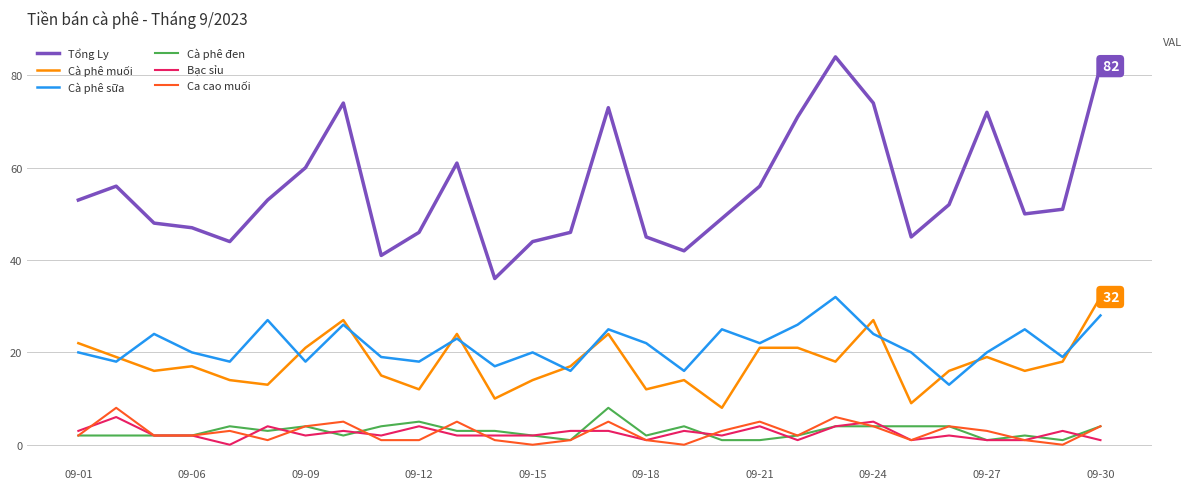

True or false: Cà phê đen and Tổng Ly cross at least once.

False